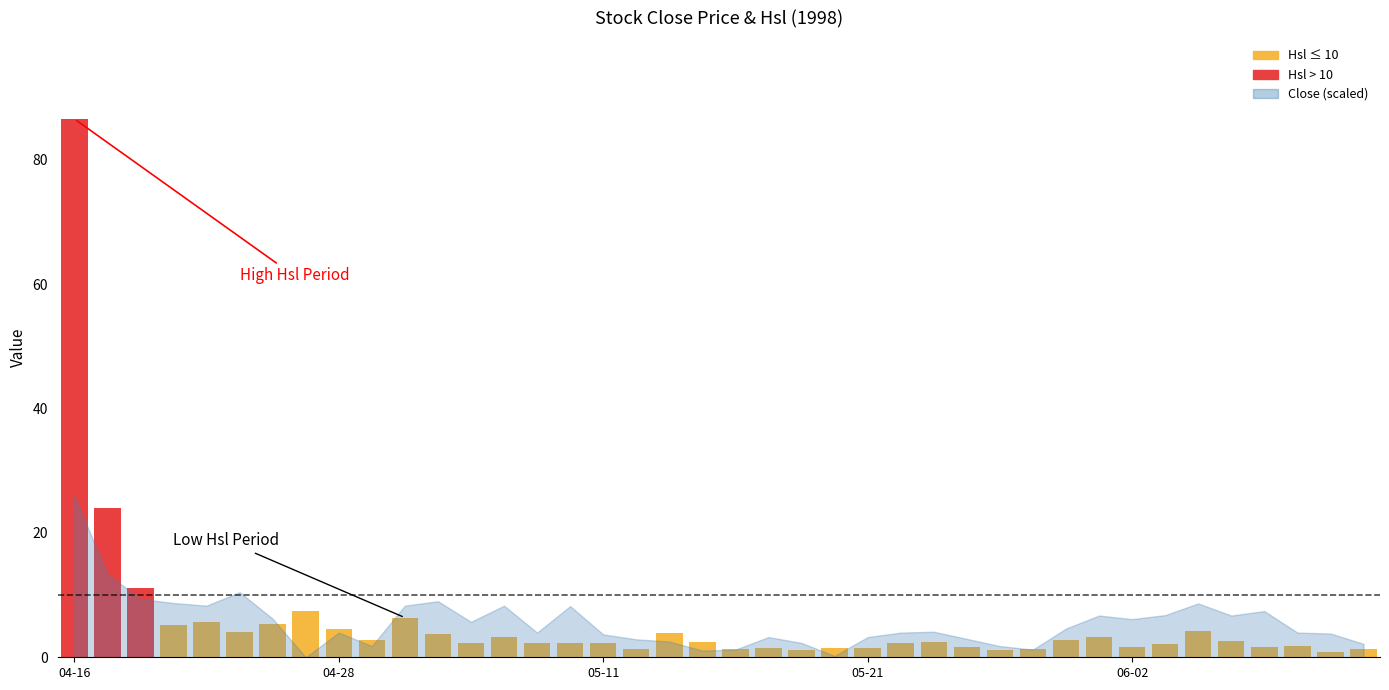

What is the smallest value displayed?

0.9